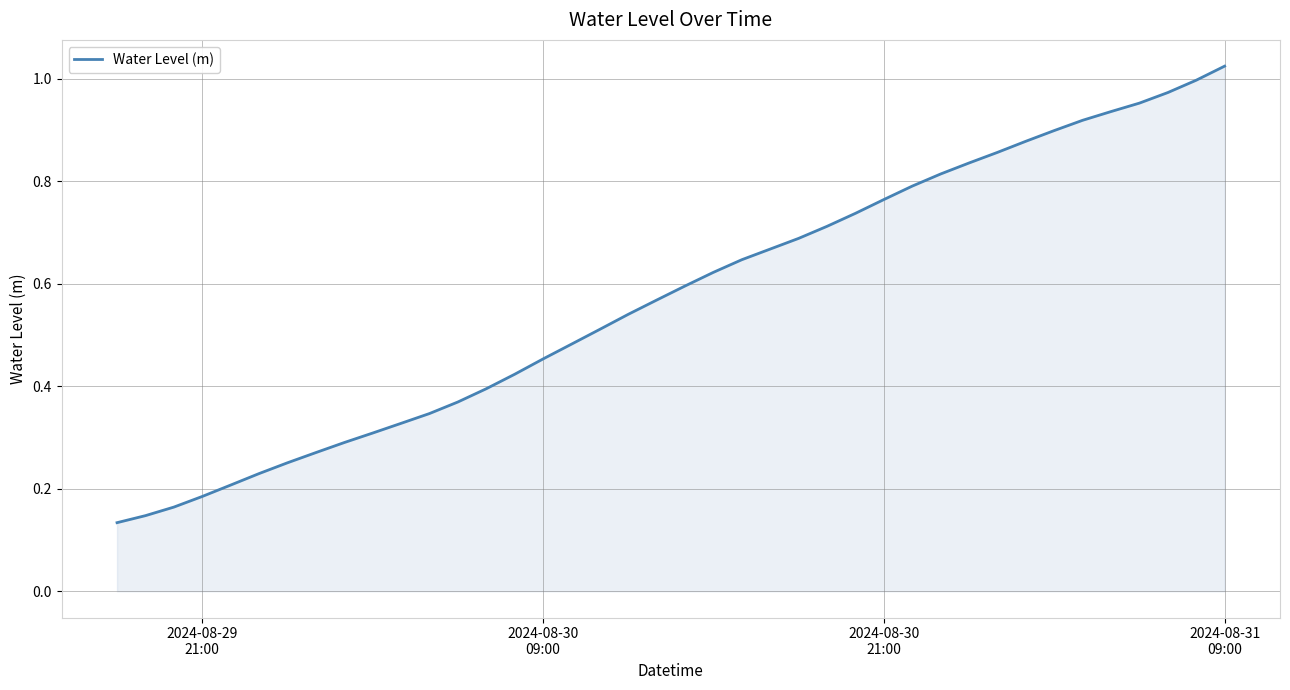

Reading right to left, list all the values displayed in this chart.

1.0	1.0	1.0	1.0	0.9	0.9	0.9	0.9	0.9	0.8	0.8	0.8	0.8	0.7	0.7	0.7	0.7	0.6	0.6	0.6	0.6	0.5	0.5	0.5	0.5	0.4	0.4	0.4	0.3	0.3	0.3	0.3	0.3	0.3	0.2	0.2	0.2	0.2	0.1	0.1